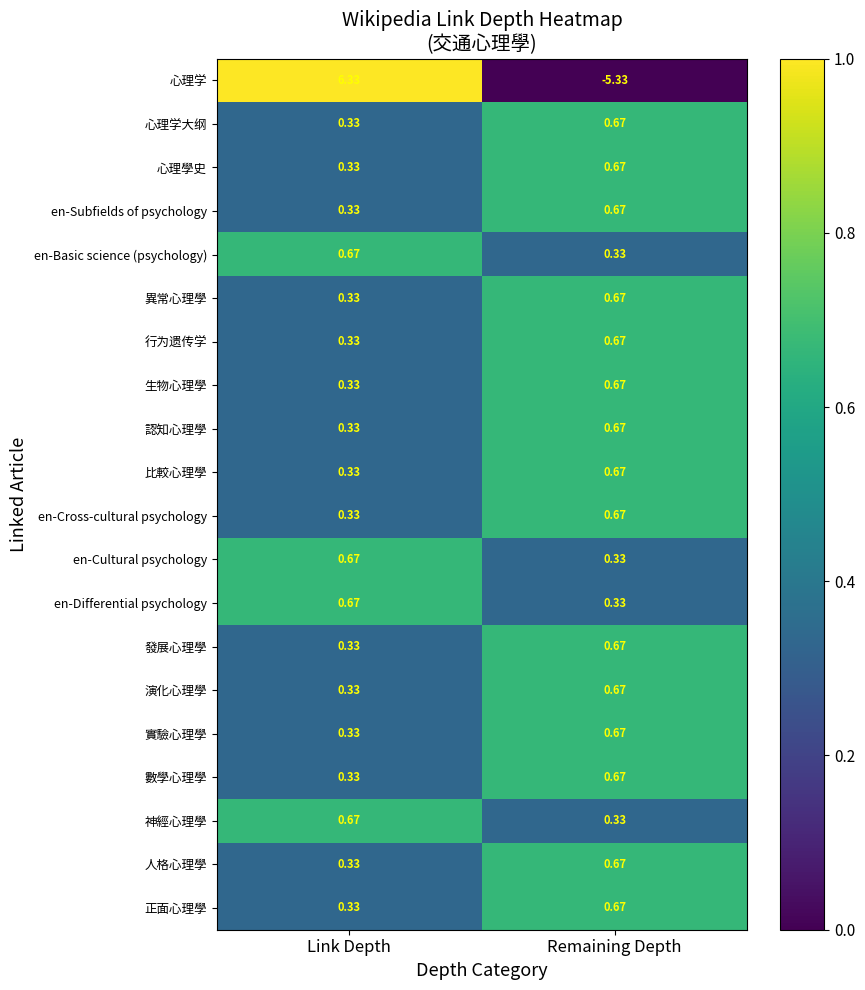

Which series changed the most between Link Depth and Remaining Depth?

心理学